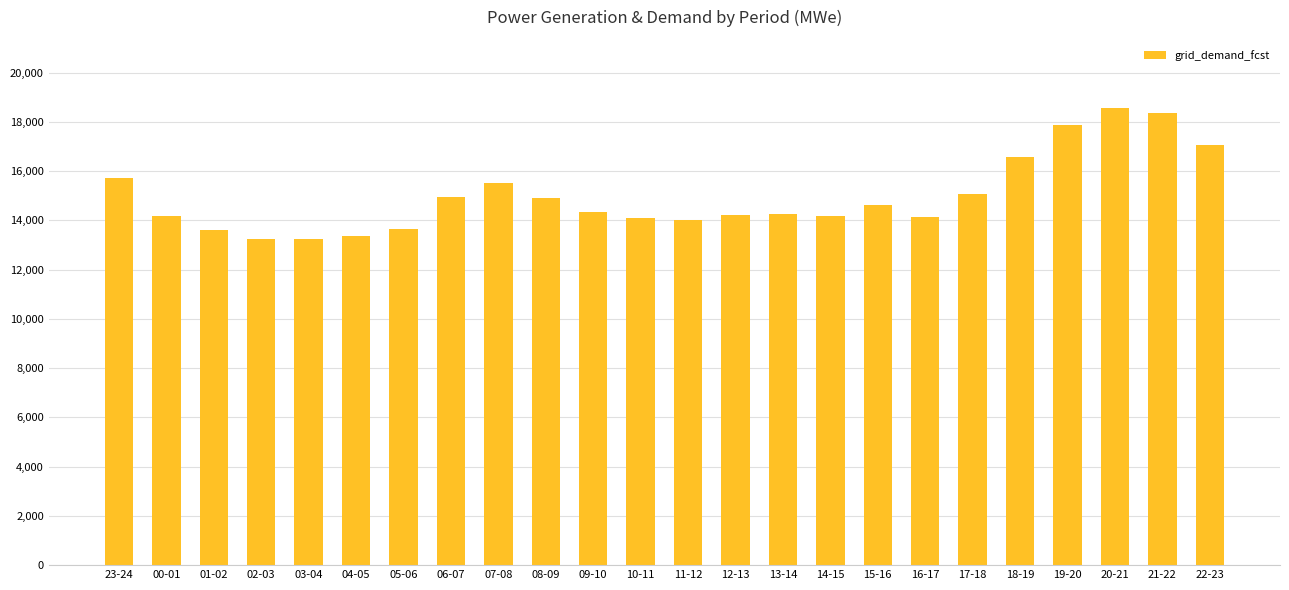

Is it true that the value at 11-12 is 24284?

False